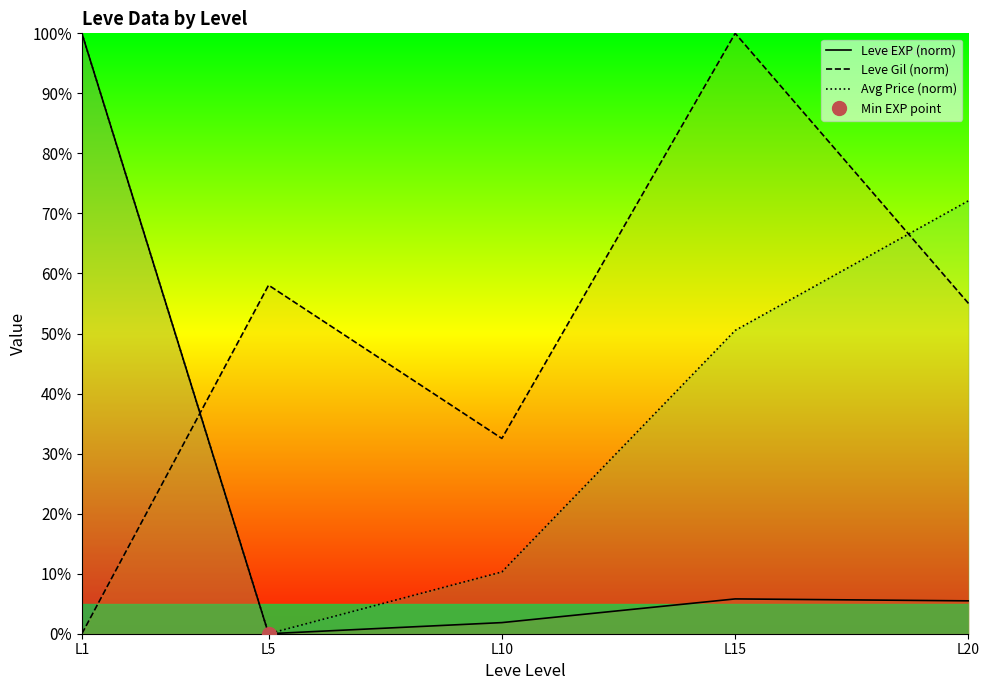

Between L1 and L15, which is larger?

L1